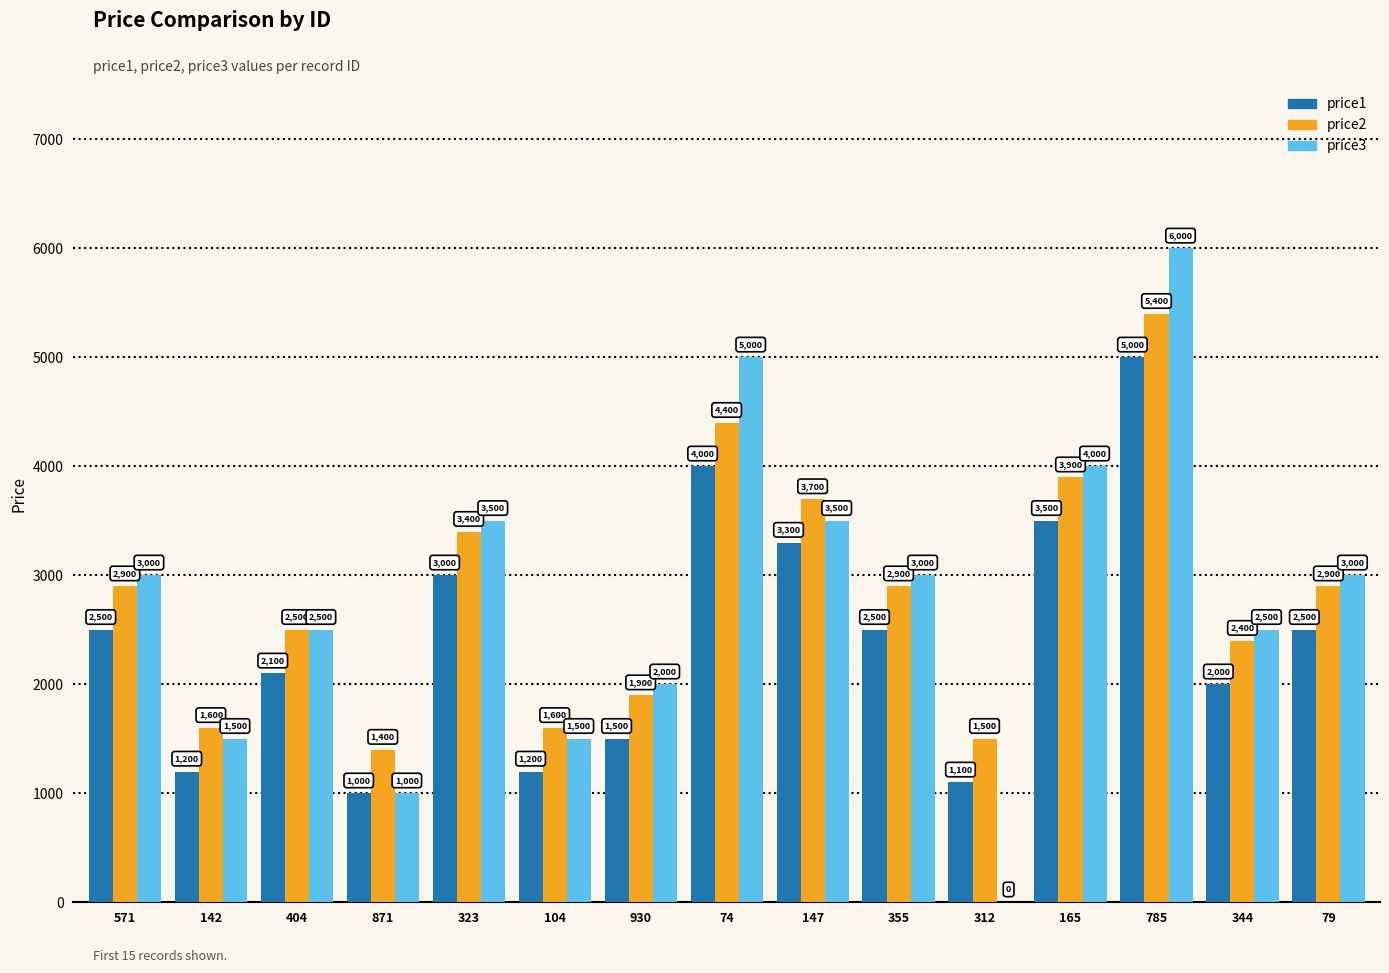

At which label is price2 closest to 3400?

323